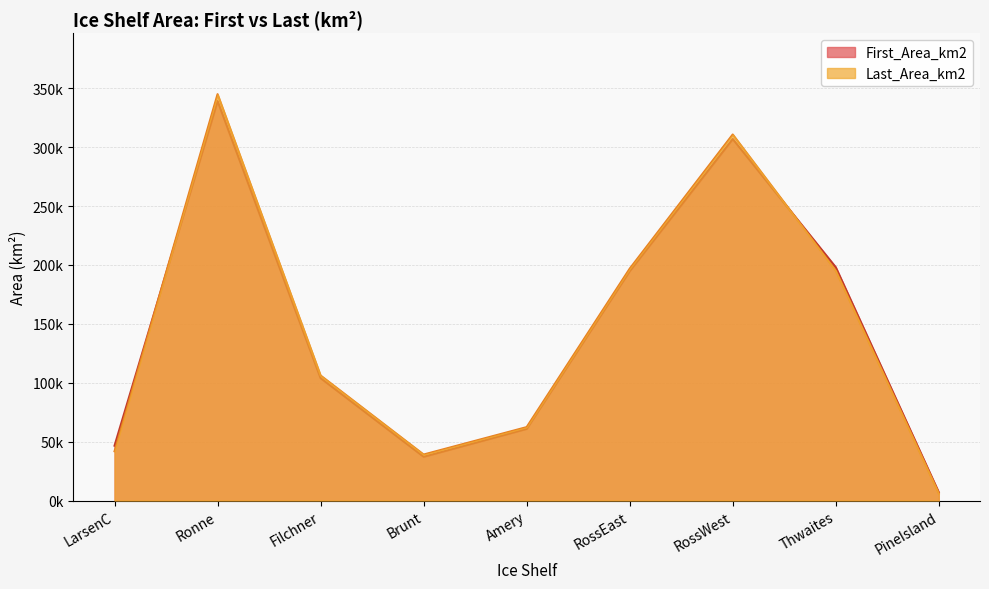

What position from the right is PineIsland?

1